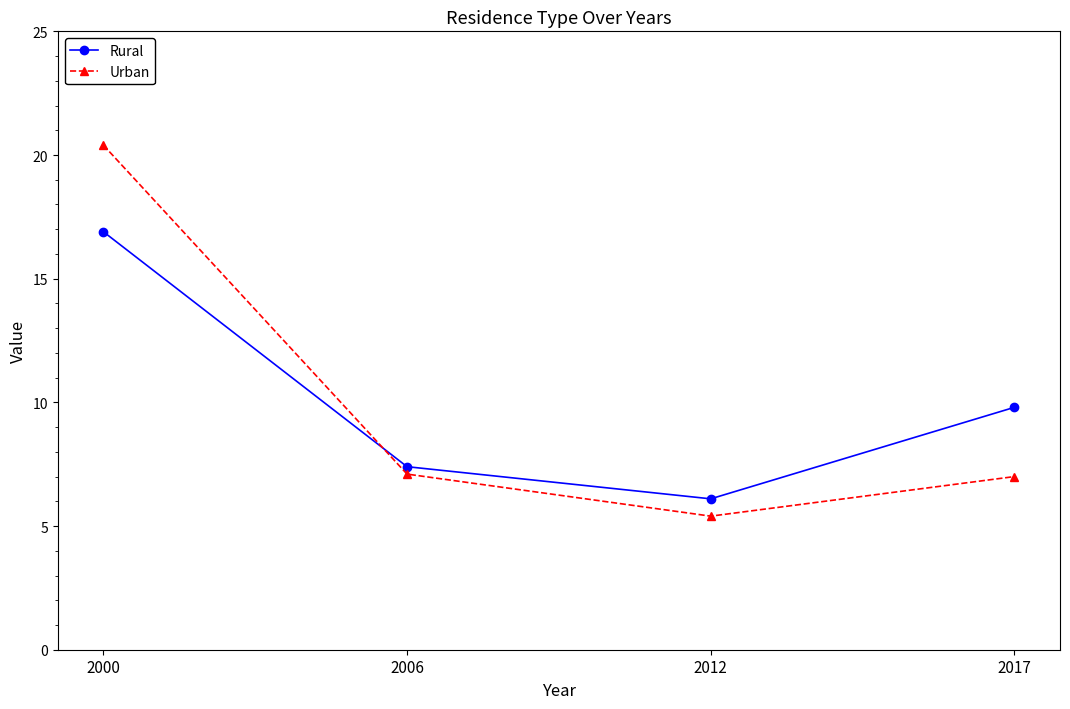

Which series changed the most between 2000 and 2012?

Urban